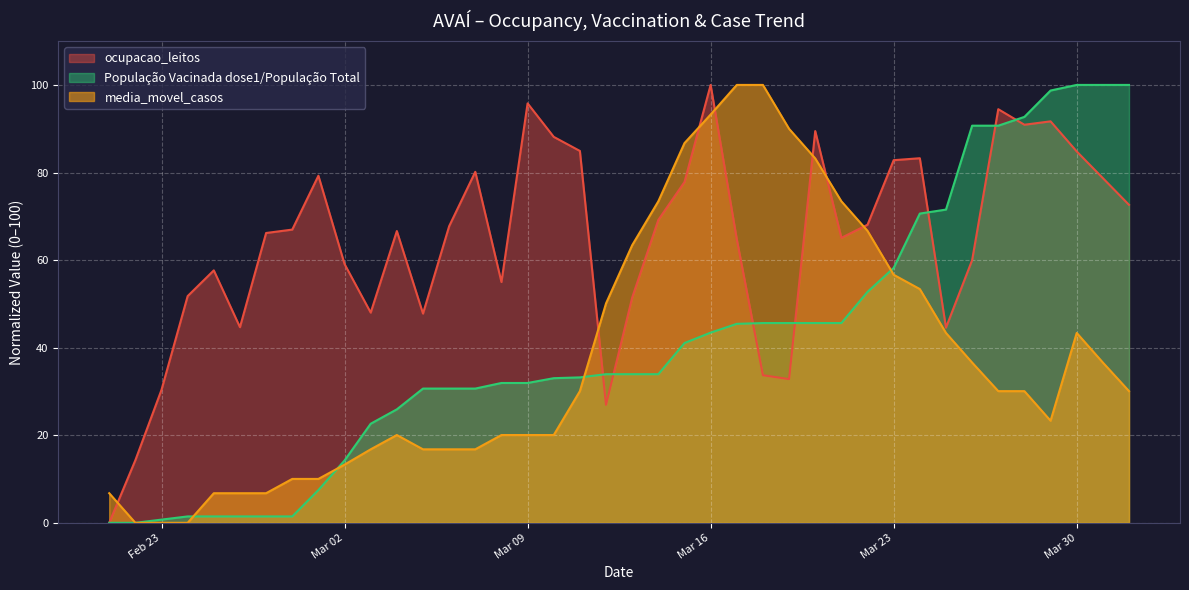

List the series in order of their peak value, highest first.

ocupacao_leitos, População Vacinada dose1/População Total, media_movel_casos